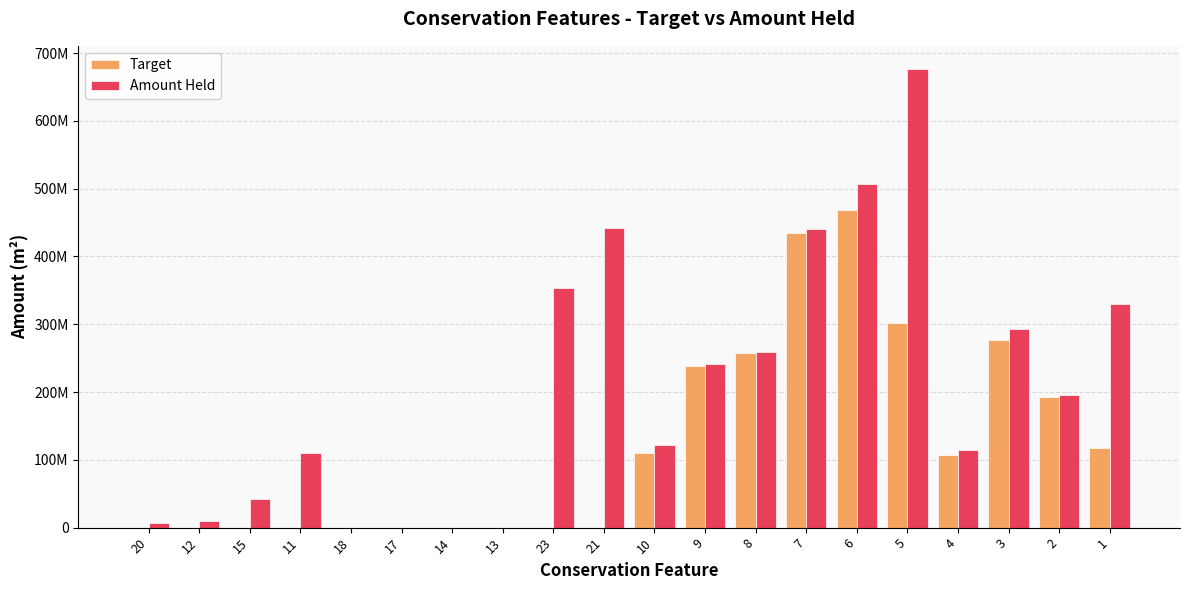

What is the sum of all Target values?

2505413060.7